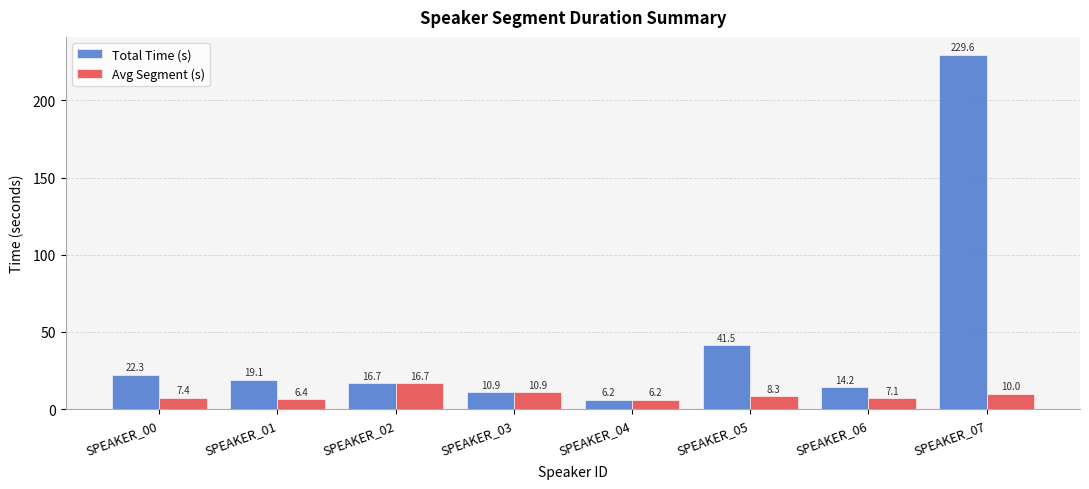

Which series has the largest range (max minus min)?

Total Time (s)